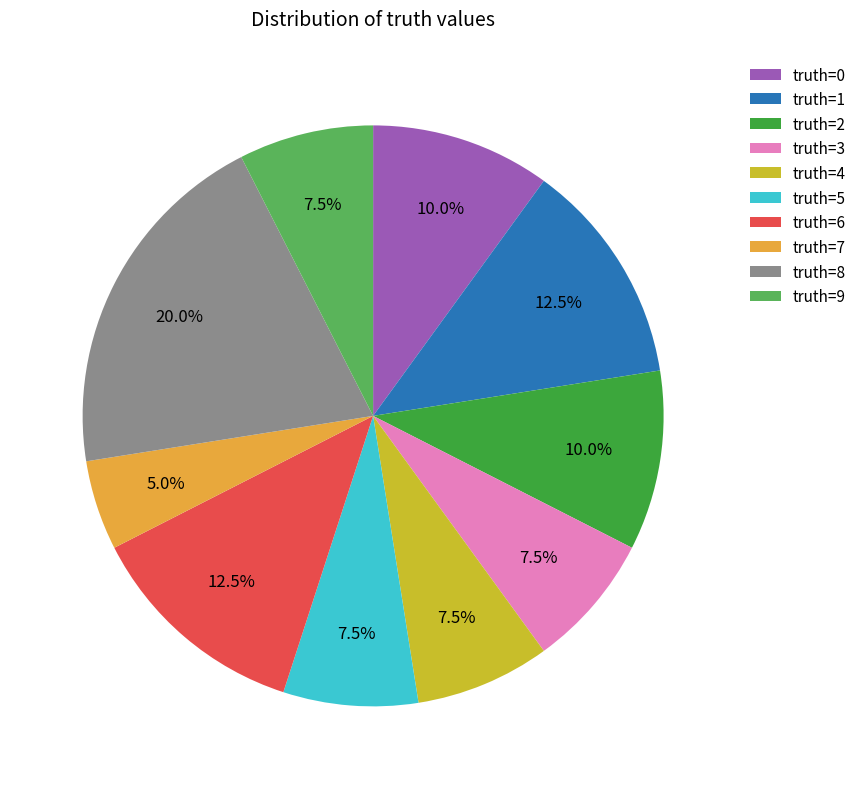

Which slice is the largest?

truth=8